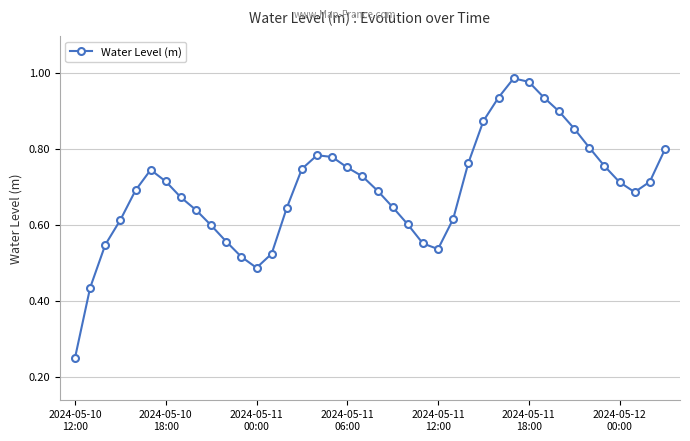

True or false: there are more than 2 points higher than both neighbors.

True